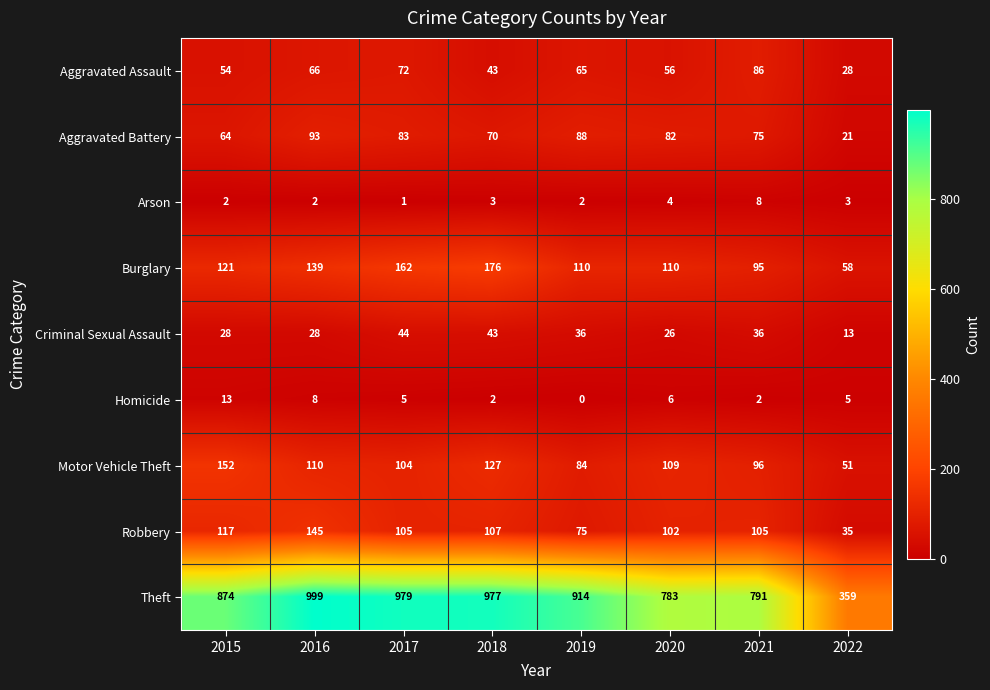

Rank the series at 2019 from highest to lowest value.

Theft, Burglary, Aggravated Battery, Motor Vehicle Theft, Robbery, Aggravated Assault, Criminal Sexual Assault, Arson, Homicide